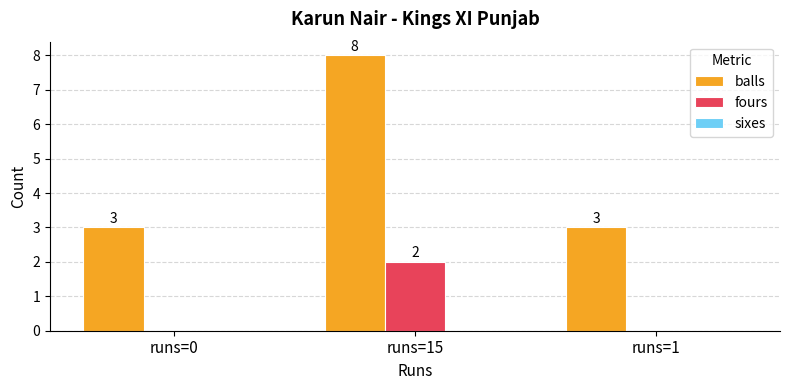

Read the balls value at runs=15.

8